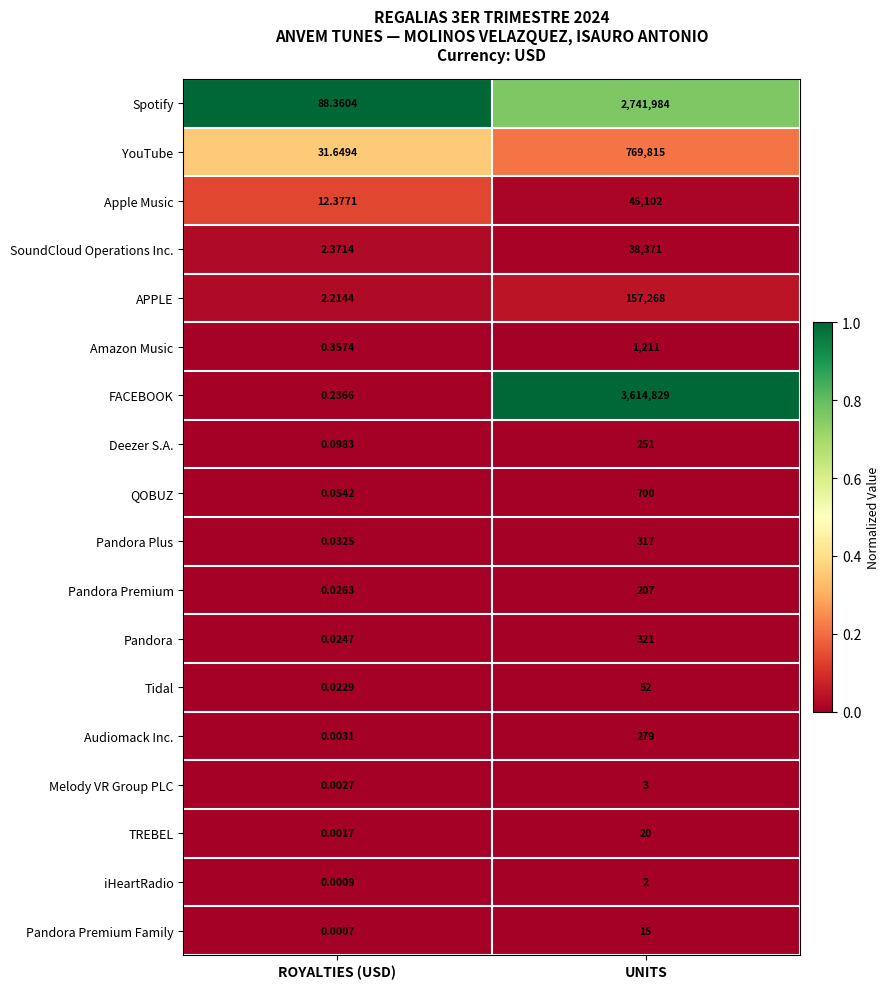

Rank the series by their maximum value, from highest to lowest.

FACEBOOK, Spotify, YouTube, APPLE, Apple Music, SoundCloud Operations Inc., Amazon Music, QOBUZ, Pandora, Pandora Plus, Audiomack Inc., Deezer S.A., Pandora Premium, Tidal, TREBEL, Pandora Premium Family, Melody VR Group PLC, iHeartRadio